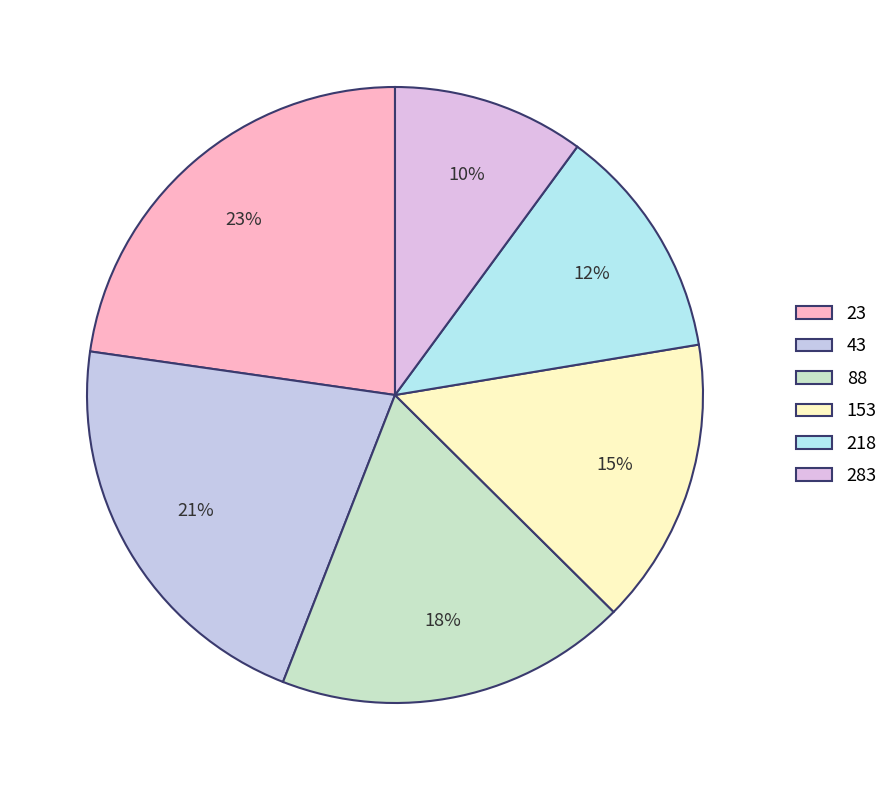

To the nearest percent, what is the difference between the largest and smallest slice percentages?

13%